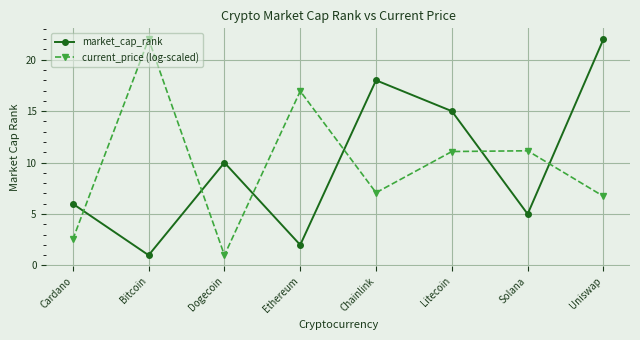

What is the difference between the market_cap_rank values at Chainlink and Cardano?

12.0